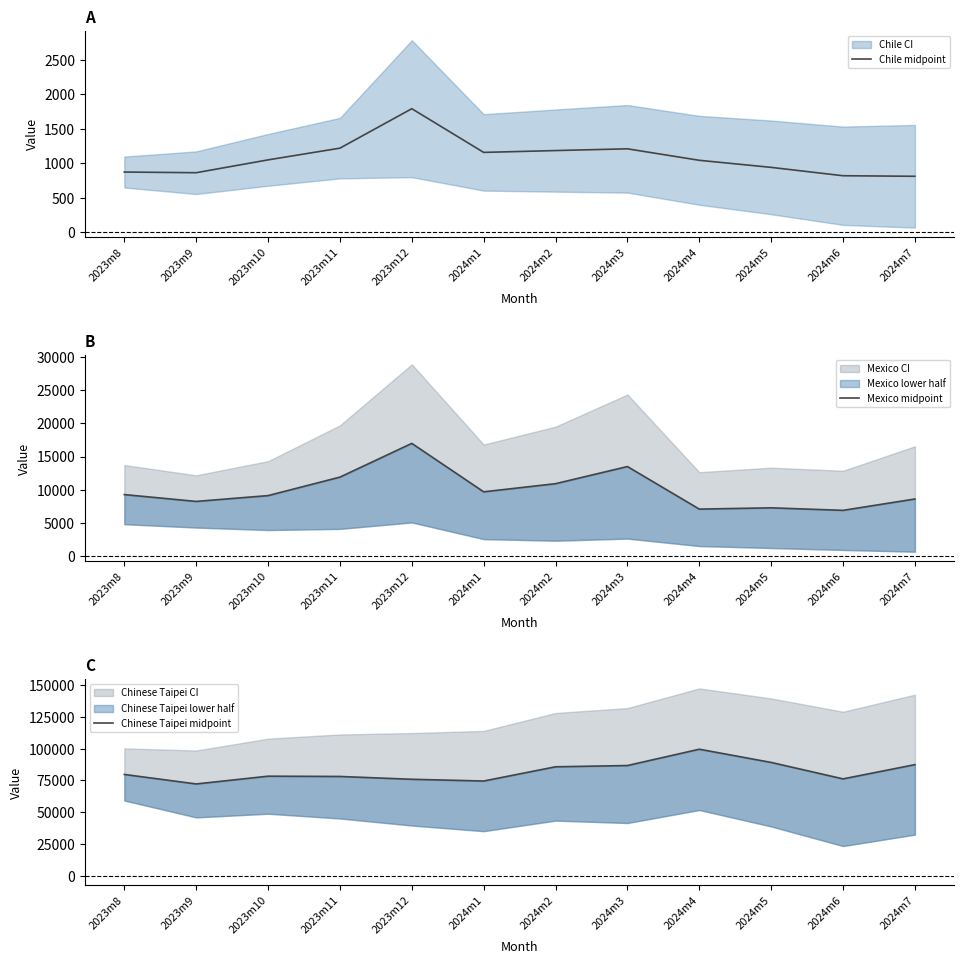

What is the greatest value displayed?

99582.3